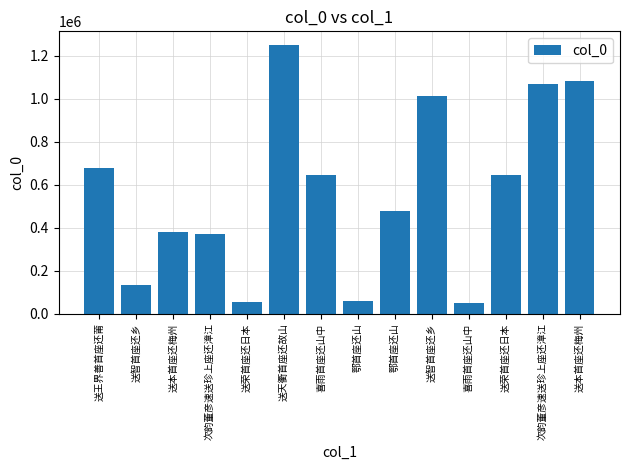

Read the value at 次韵董彦速送珍上座还漳江, to the nearest 10.

368390